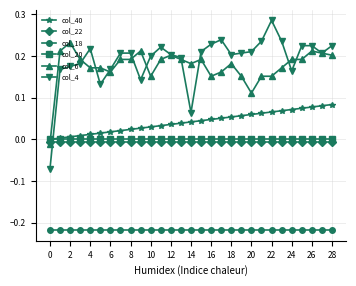

Which series has the largest range (max minus min)?

col_4